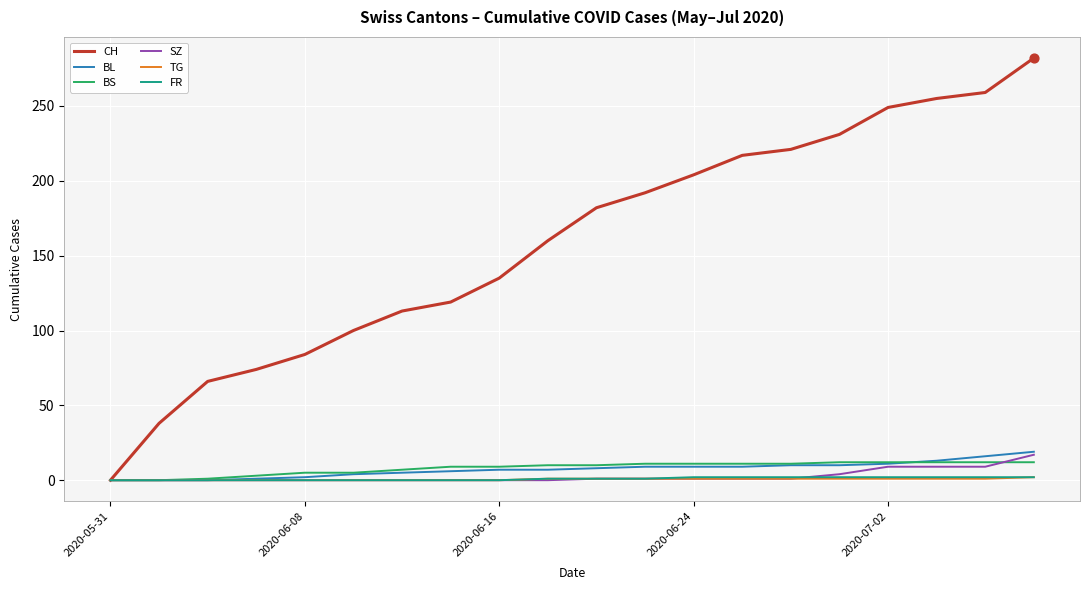

What are all the series names shown in the legend?

CH, BL, BS, SZ, TG, FR